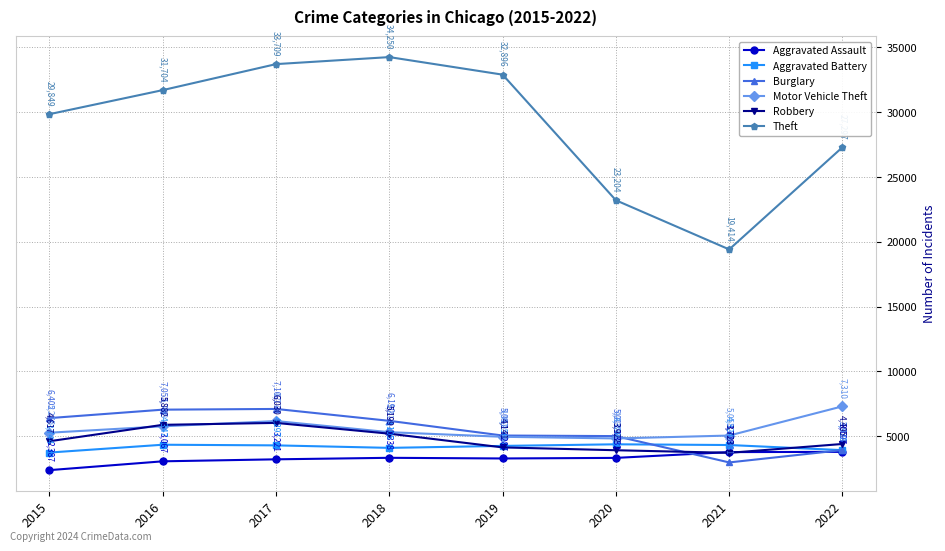

At which label does Motor Vehicle Theft first exceed 5314?

2016